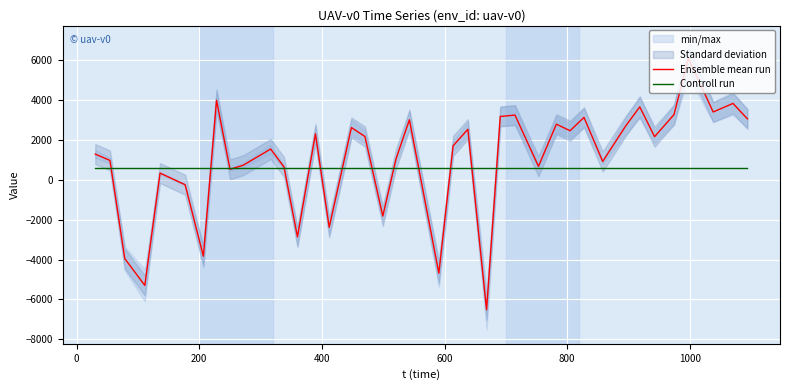

What is the highest value of the Controll run series?

600.0